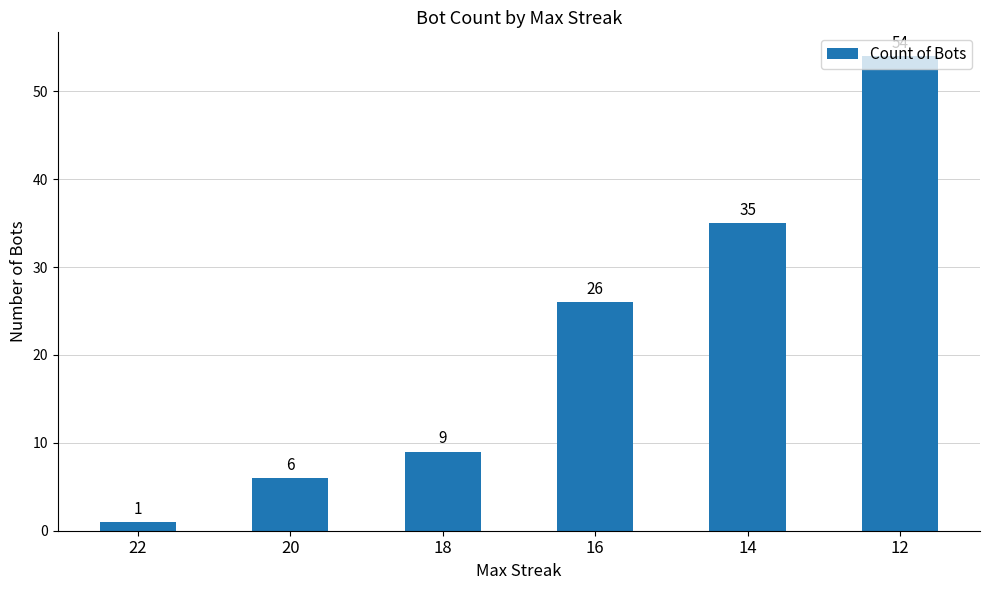

Approximately how many times larger is the value at 12 compared to 16?

2.1